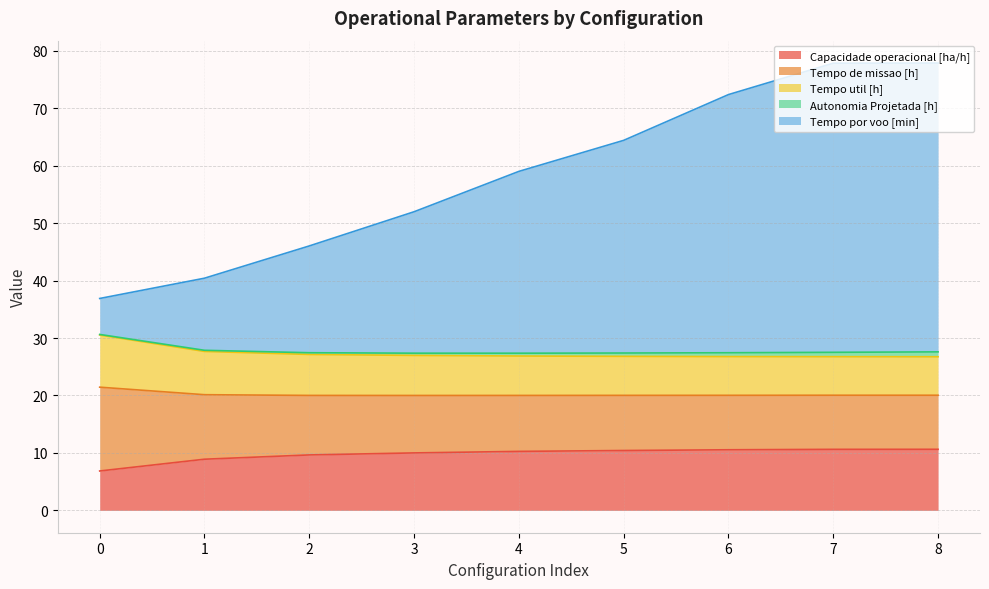

What is the maximum value for Capacidade operacional [ha/h]?

10.6